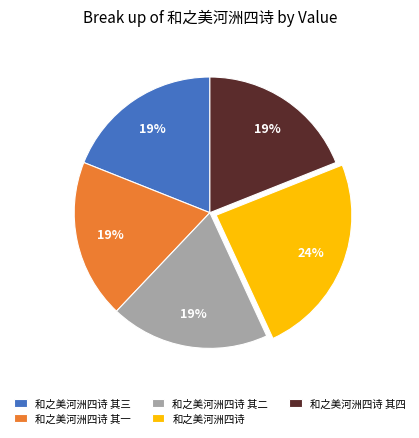

Do 和之美河洲四诗 其四 and 和之美河洲四诗 其一 together represent more than half of the pie?

No